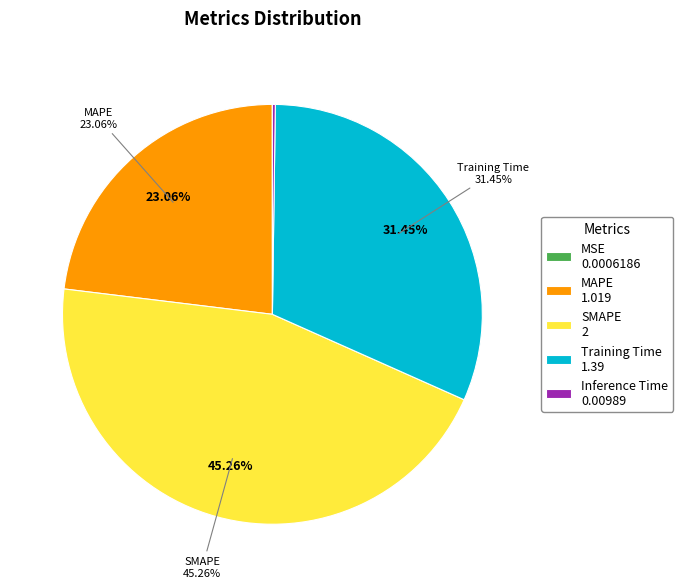

To the nearest percent, what is the average slice percentage?

20%